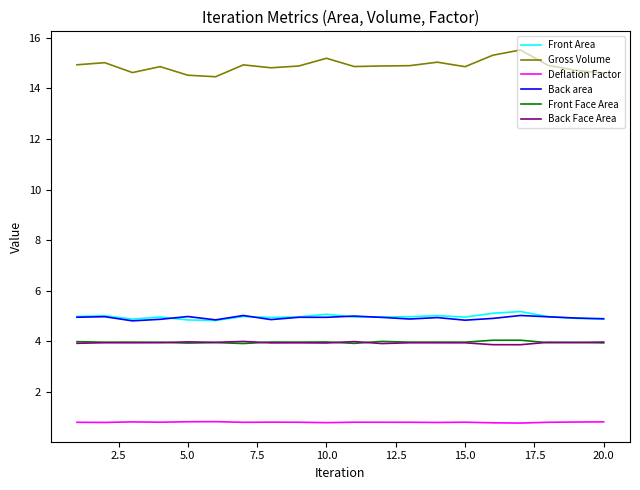

Which series has the widest spread of values?

Gross Volume